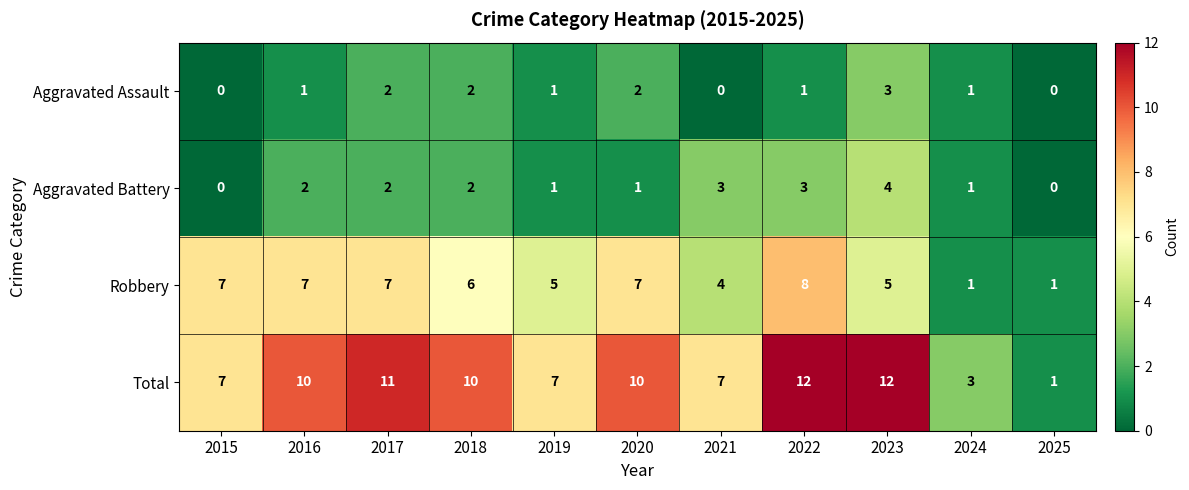

What is the maximum value shown in the chart?

12